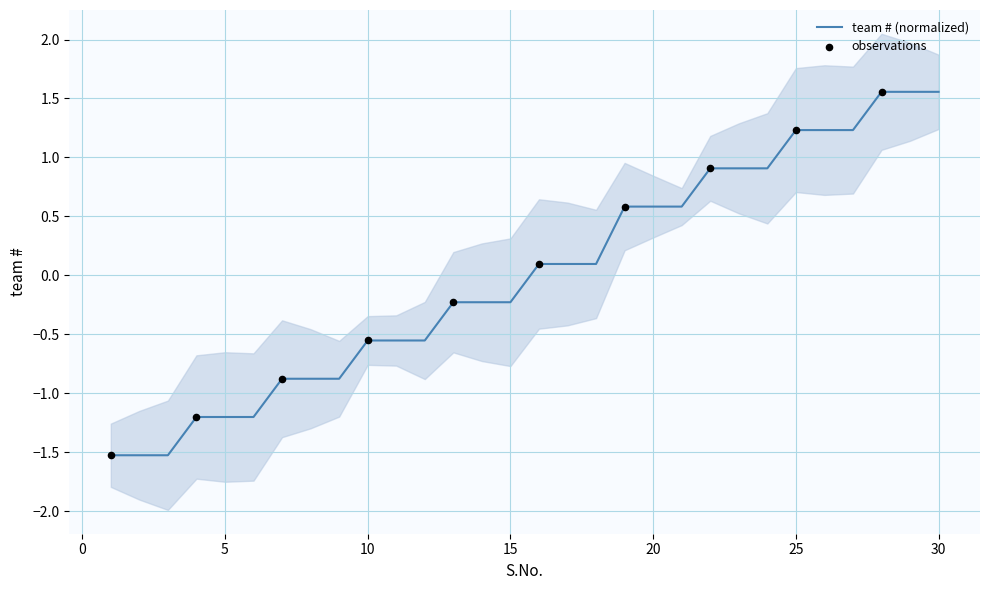

Which has a higher value, 2 or 1?

2